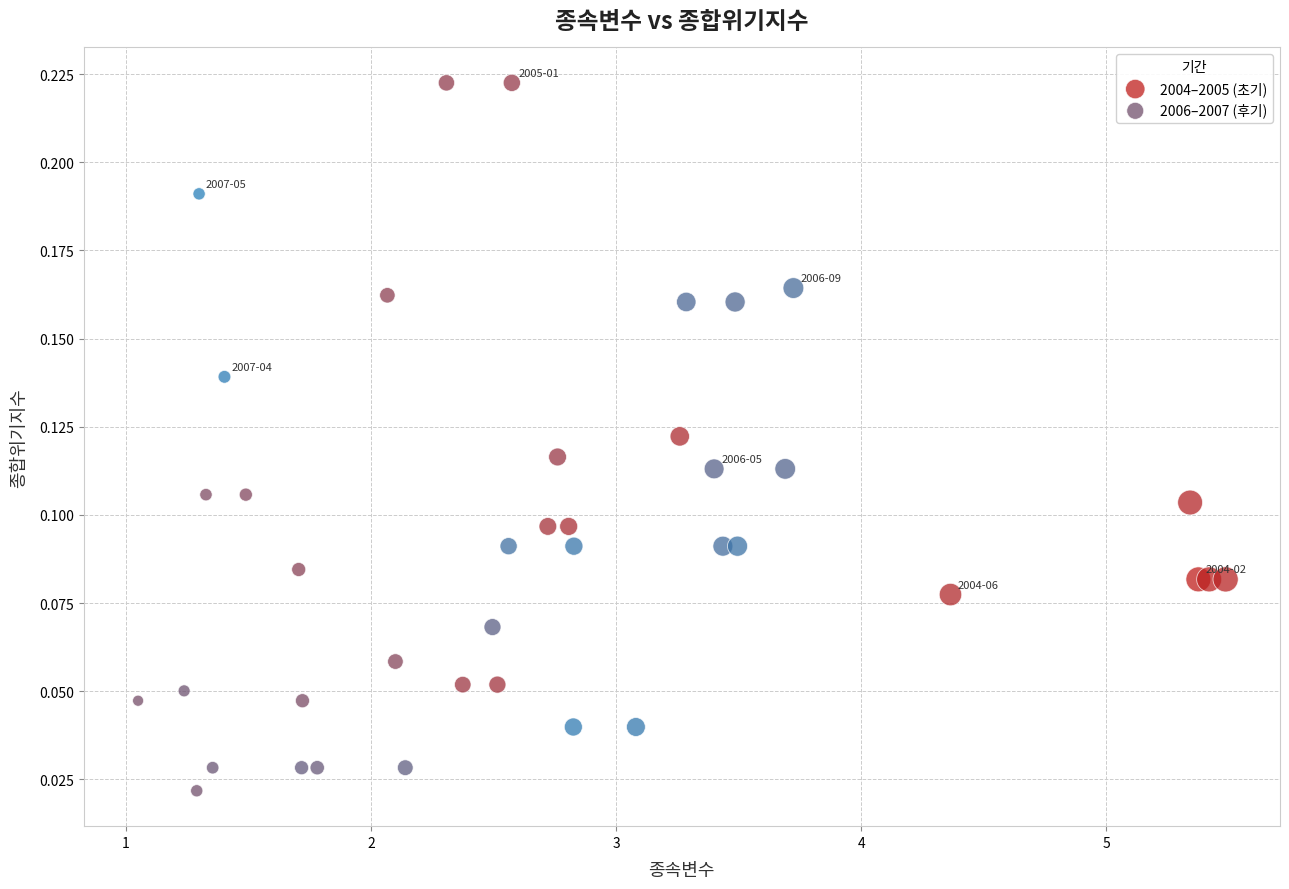

Which series contains the lowest Y value?

2006–2007 (후기)